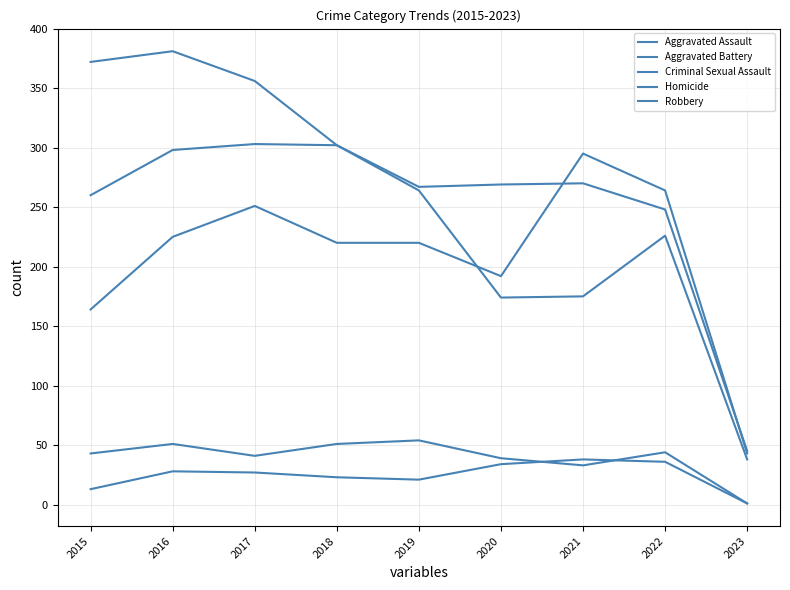

What is the spread (max minus min) of values at 2017?

329